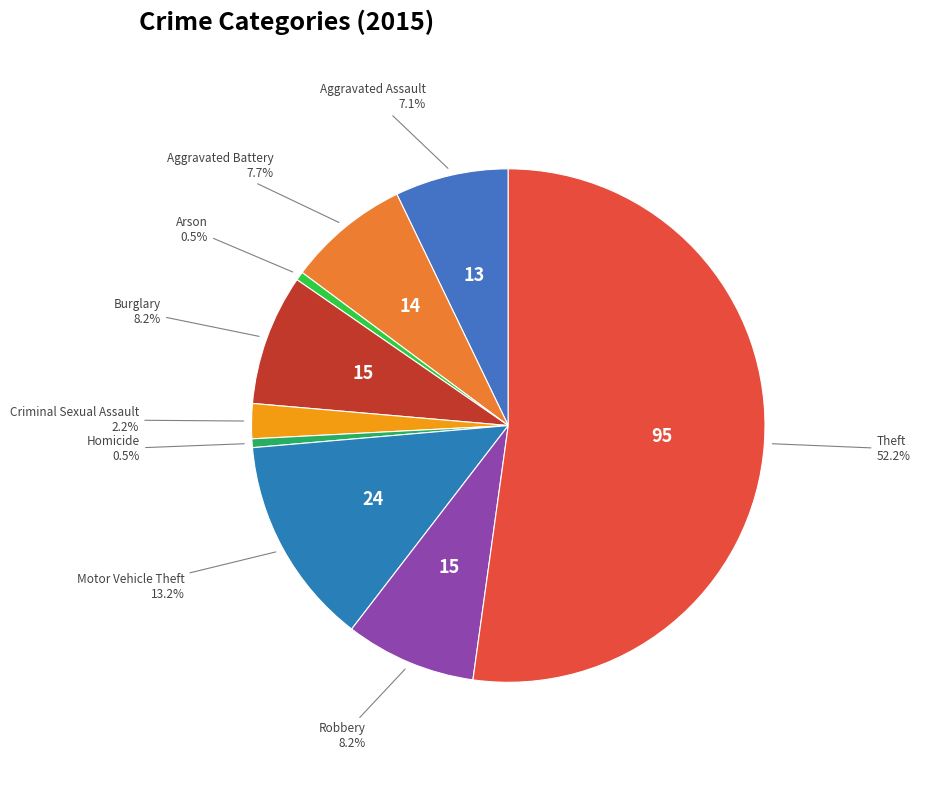

Rank the categories by value from lowest to highest.

Arson, Homicide, Criminal Sexual Assault, Aggravated Assault, Aggravated Battery, Burglary, Robbery, Motor Vehicle Theft, Theft